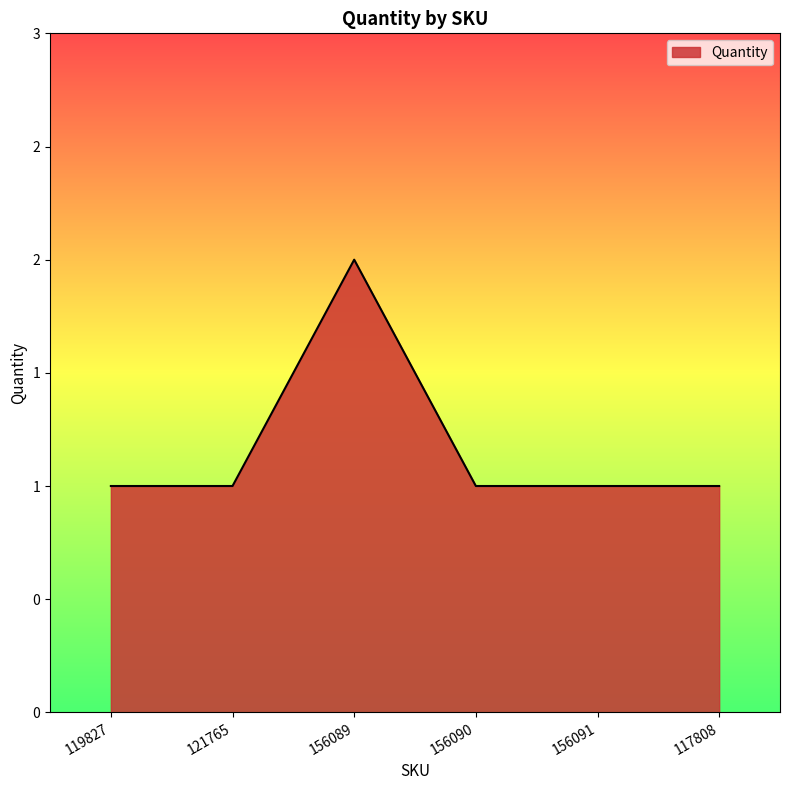

What is the difference between the maximum and second lowest values?

1